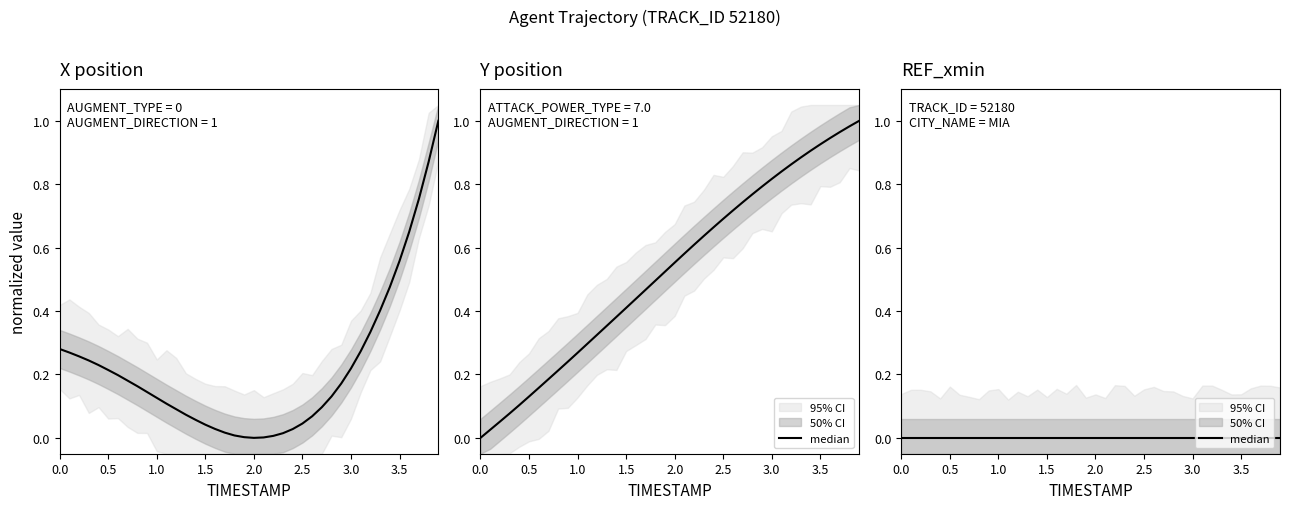

The value of X at 2.0 is 0.0. True or false?

True